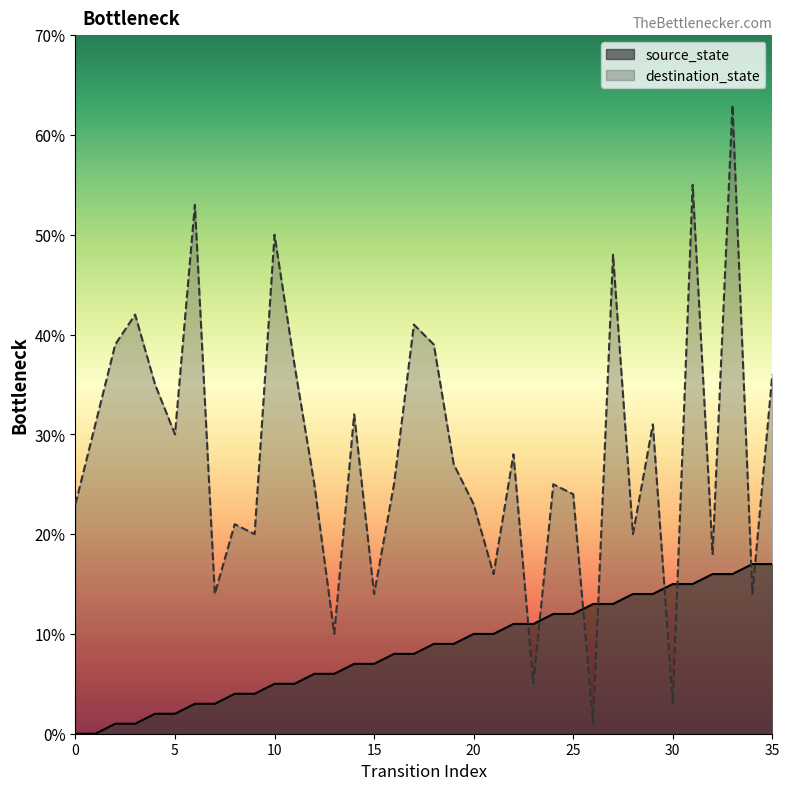

Reading left to right, extract all data points from this chart.

source_state: 0	0	1	1	2	2	3	3	4	4	5	5	6	6	7	7	8	8	9	9	10	10	11	11	12	12	13	13	14	14	15	15	16	16	17	17
destination_state: 23	31	39	42	35	30	53	14	21	20	50	37	25	10	32	14	25	41	39	27	23	16	28	5	25	24	1	48	20	31	3	55	18	63	14	36